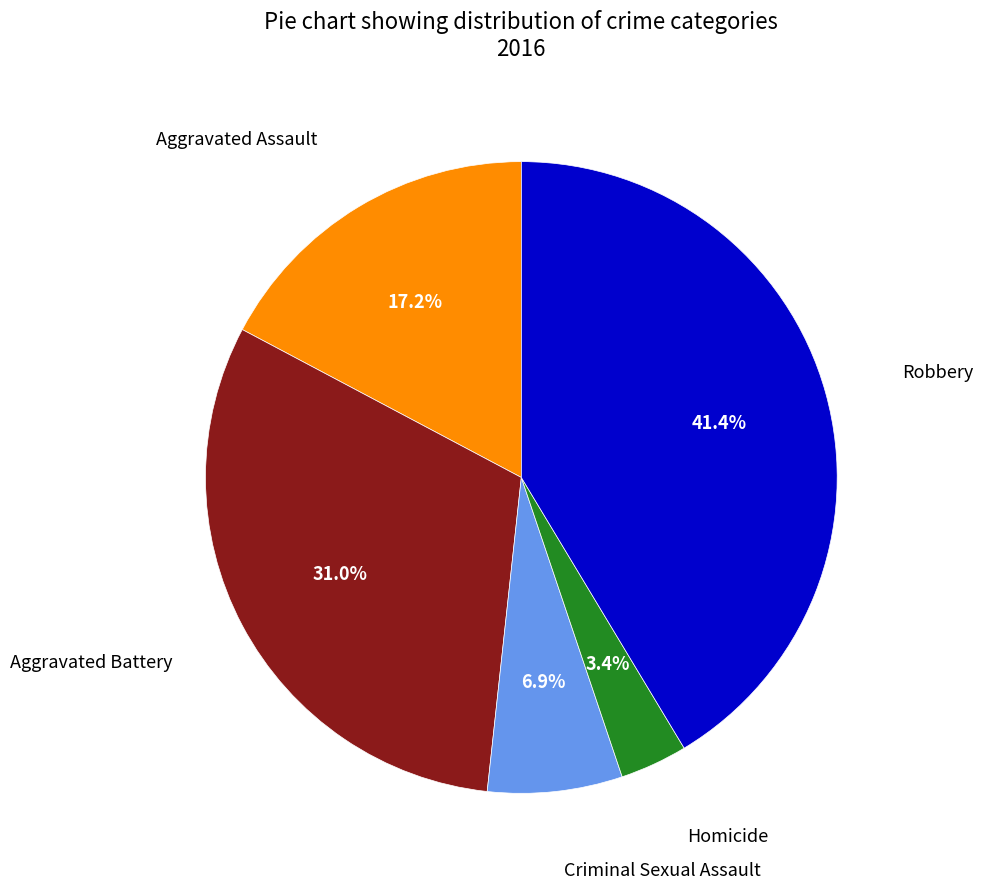

How many slices are in this pie chart?

5